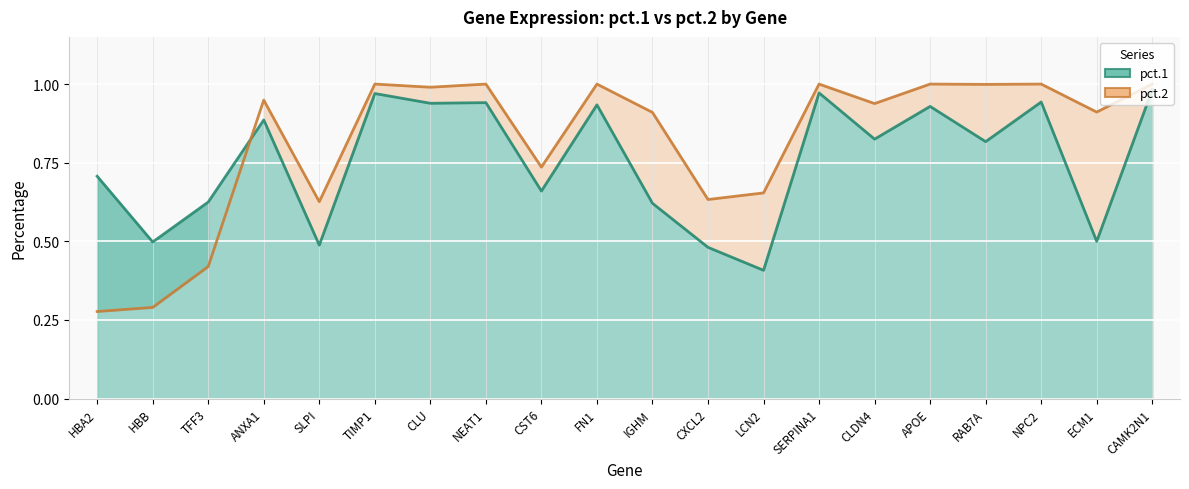

Where is the first local maximum for pct.1?

ANXA1